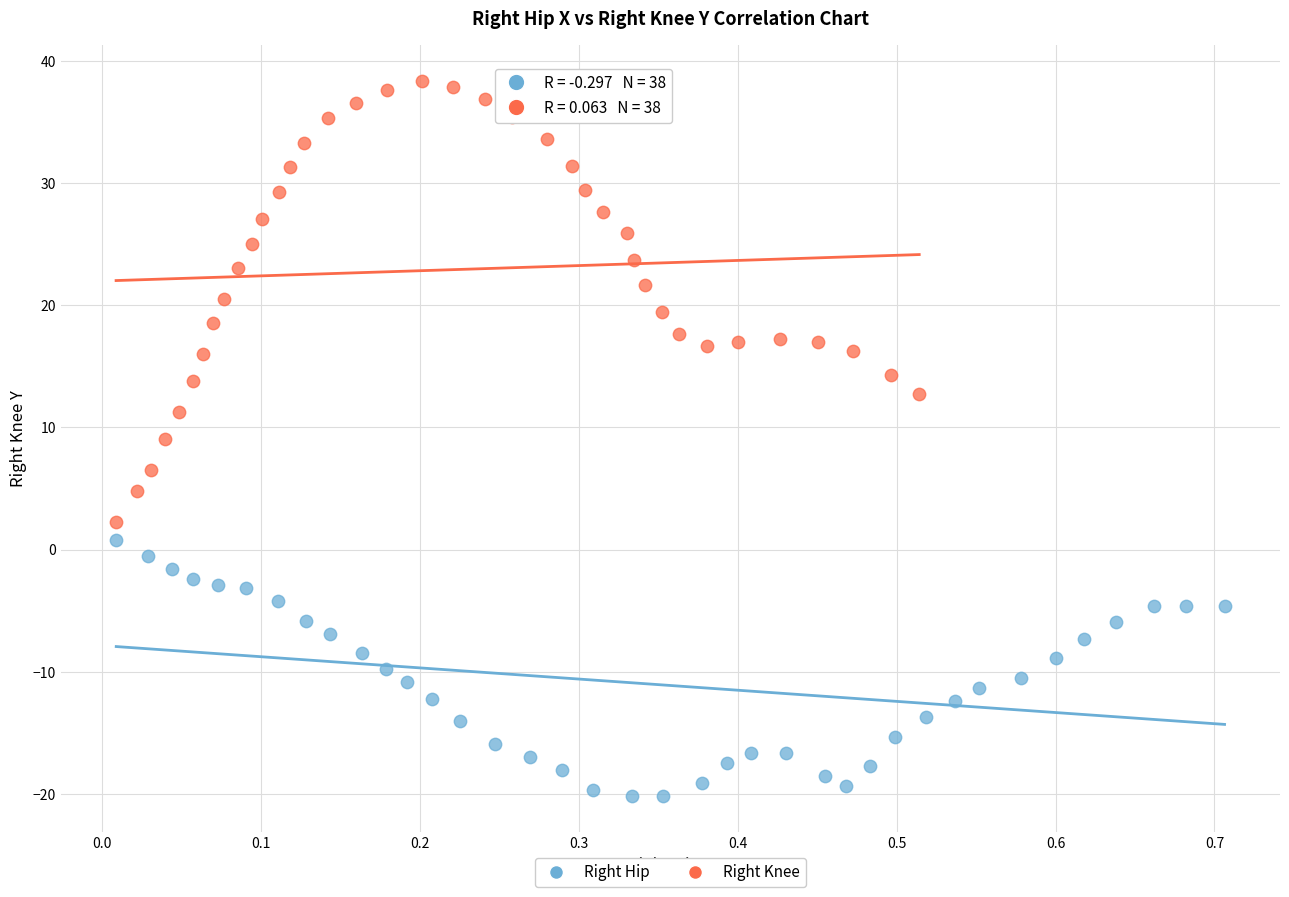

Which series has the largest Y range (max minus min)?

Right Knee